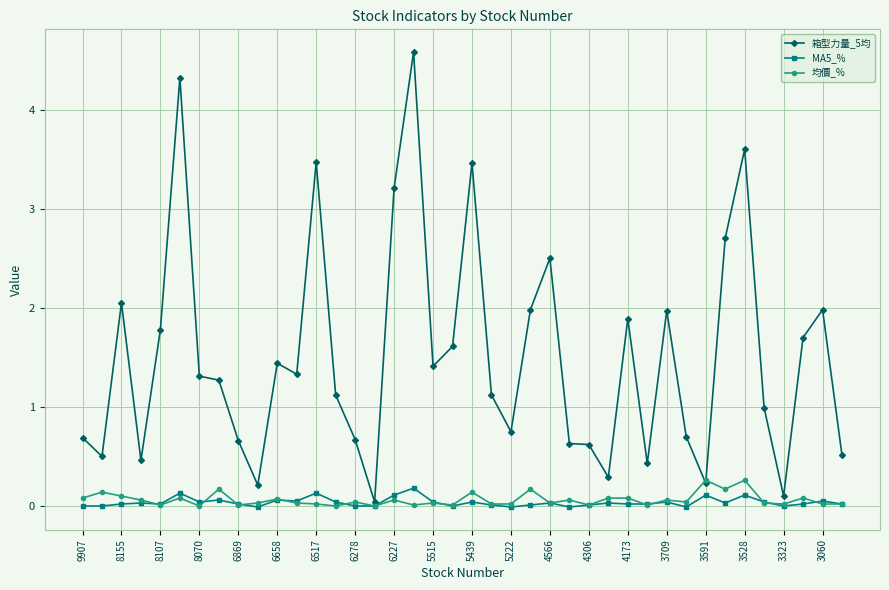

What is the difference between the second highest and second lowest values in the 均價_% series?

0.3